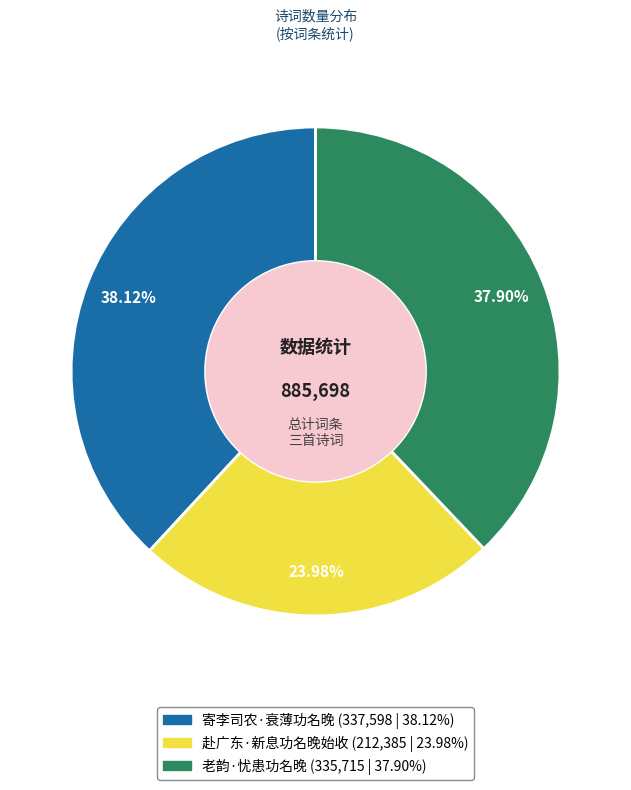

What percentage is NOT represented by 寄李司农·衰薄功名晚?

61.9%